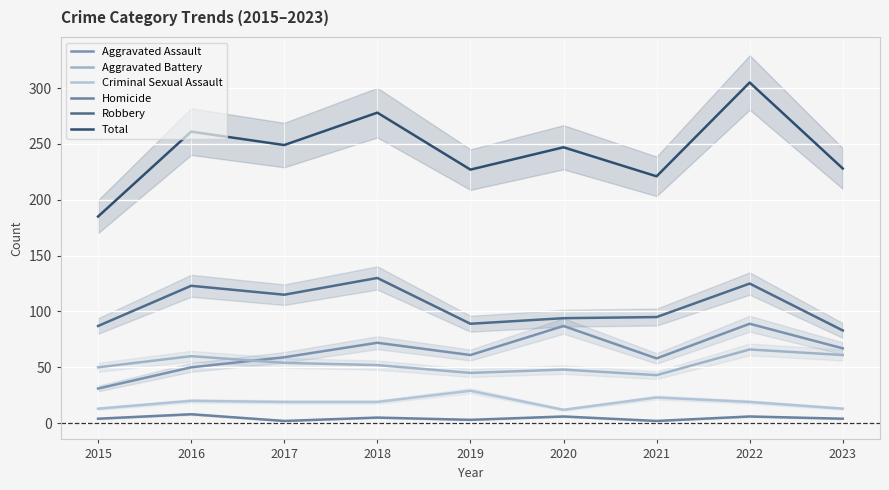

How many series are shown in this chart?

6